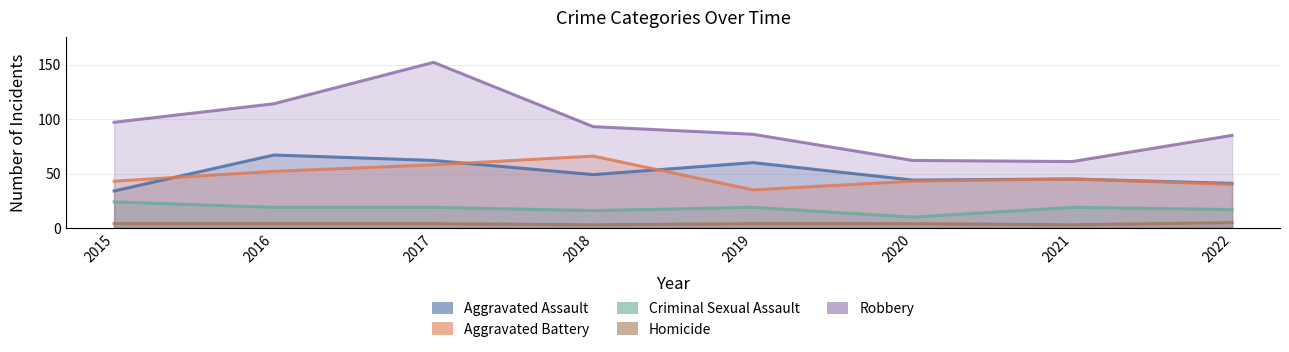

The Robbery series shows 159 at 2015. True or false?

False